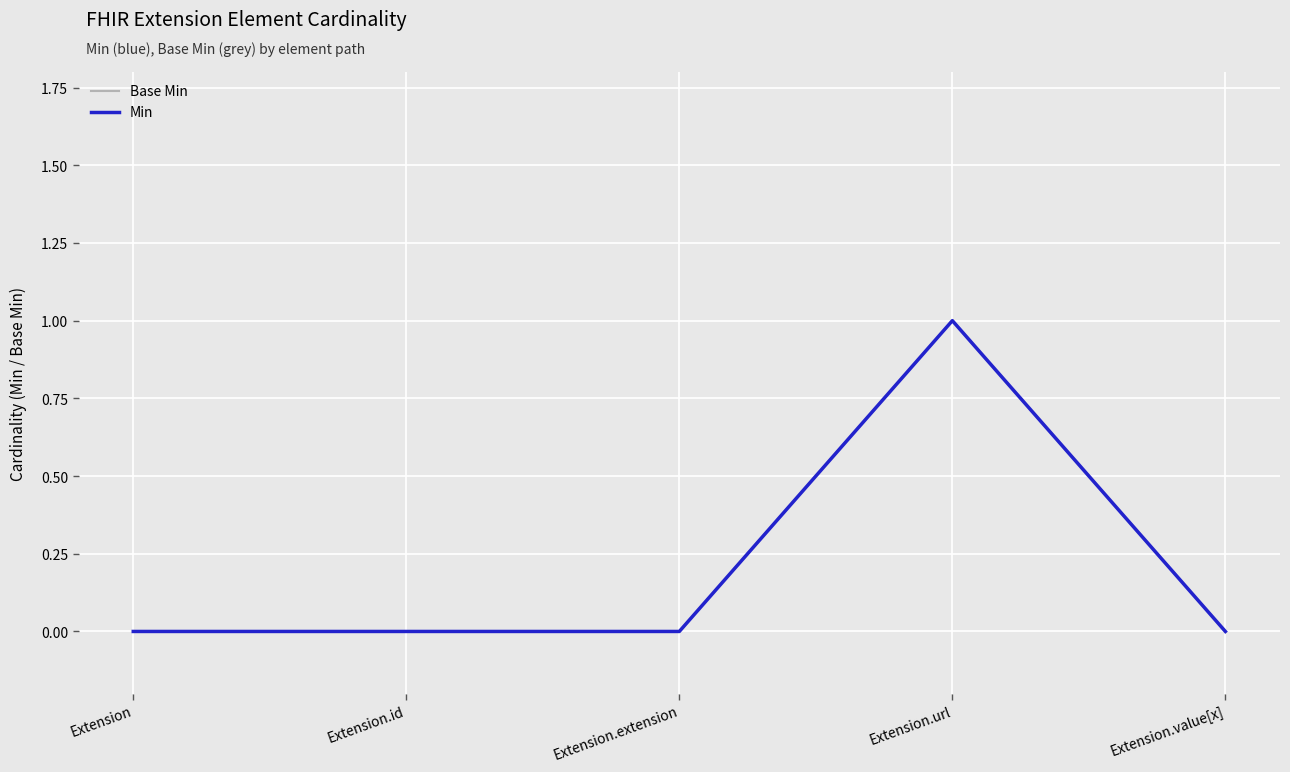

At which category does Min reach its first local peak?

Extension.url